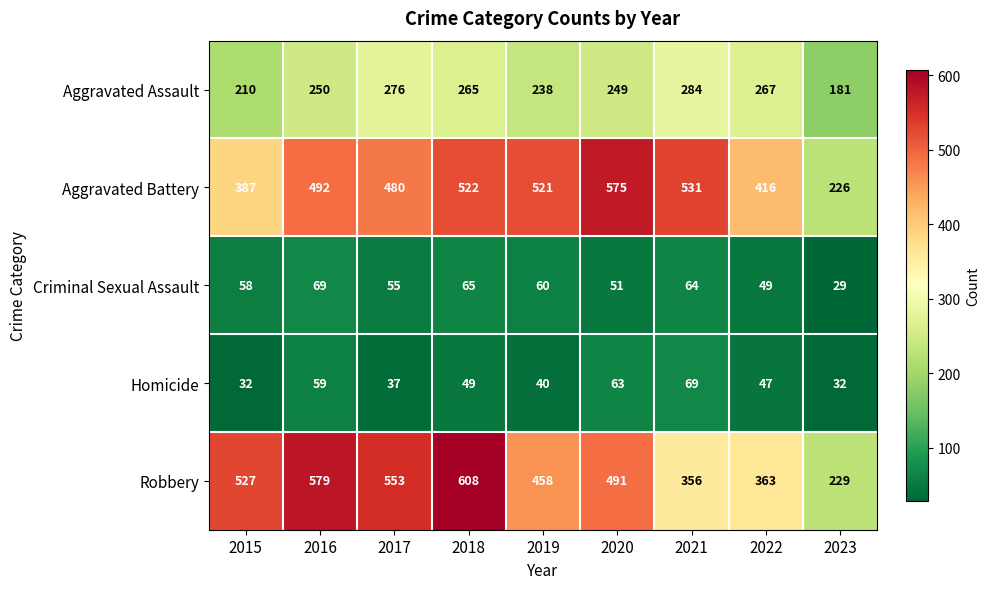

How many data points does each series have?

9